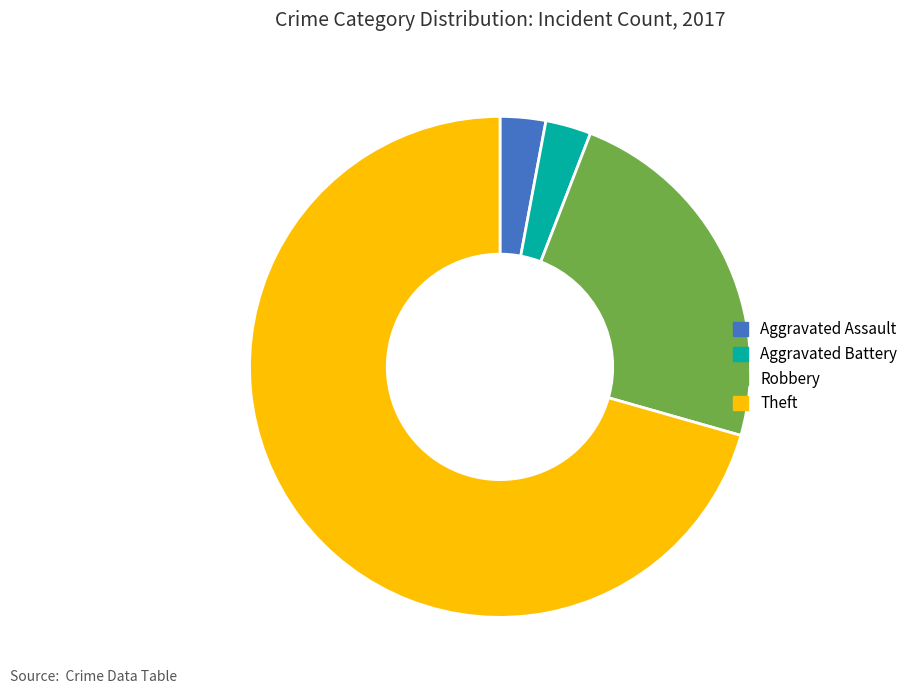

How many slices are in this pie chart?

4